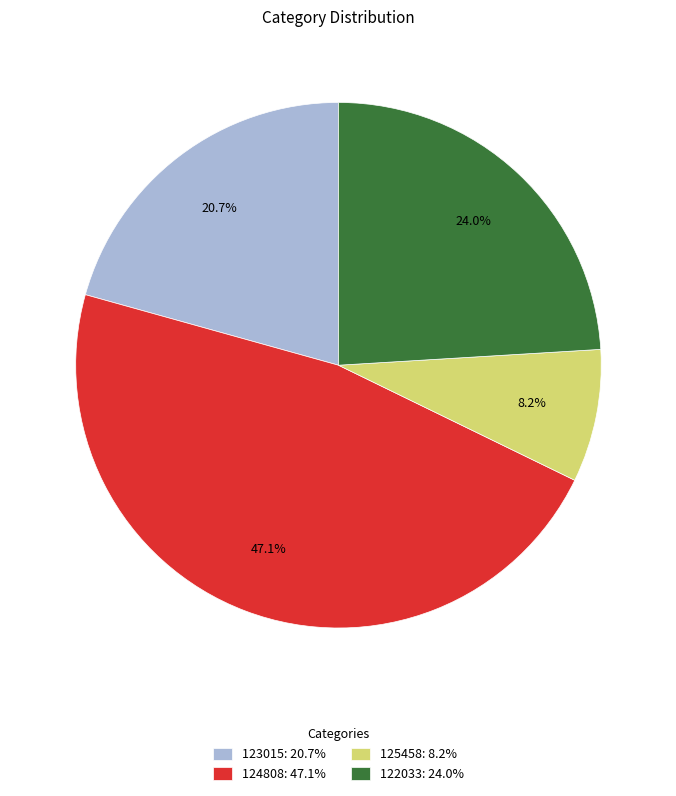

To the nearest percent, what portion does 125458 represent?

8%